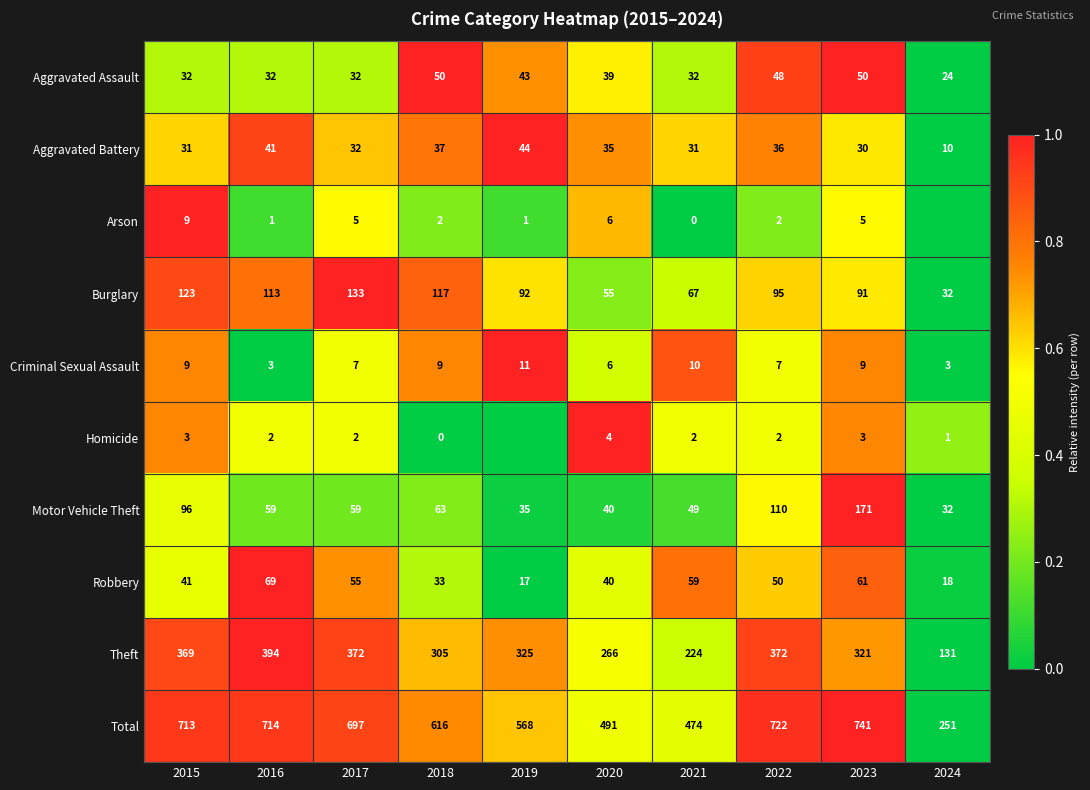

What is the difference between the maximum and second lowest values in the Robbery series?

51